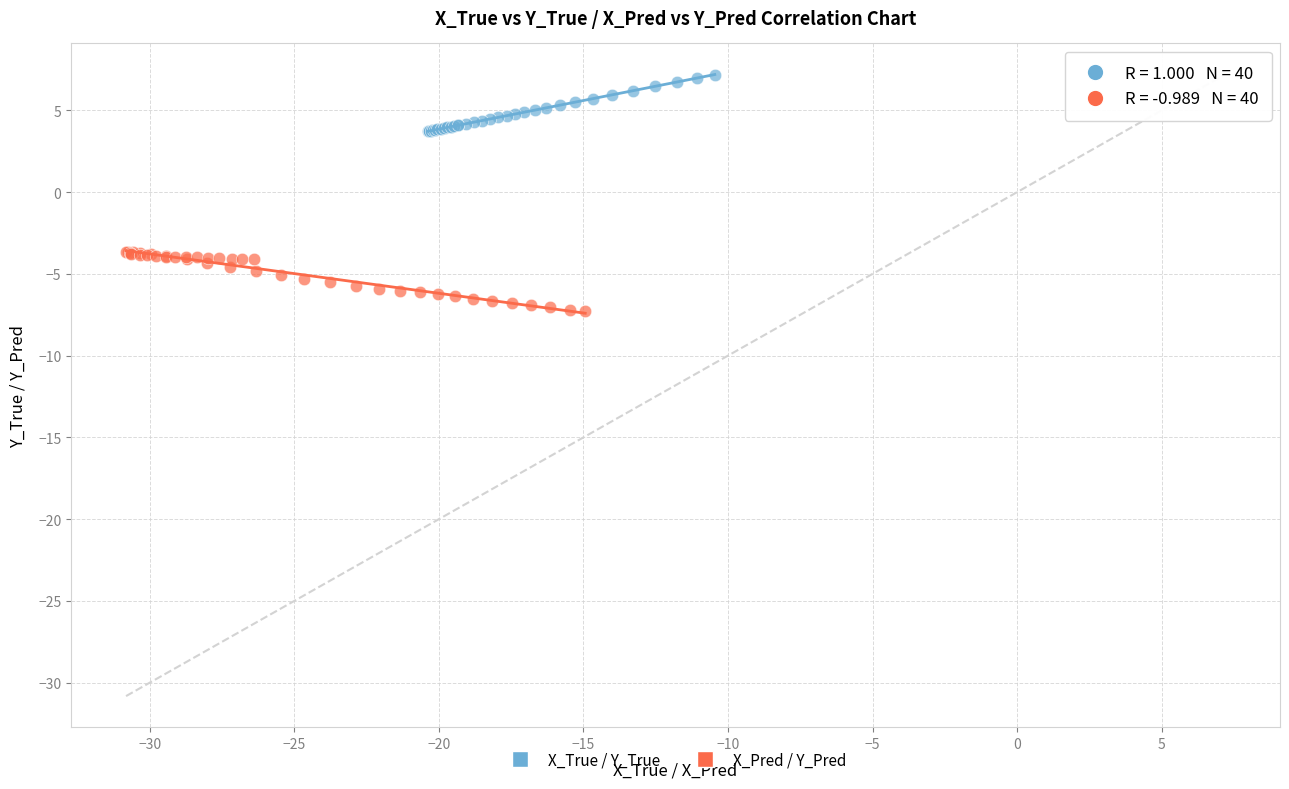

What are all the series names shown in the legend?

X_True / Y_True, X_Pred / Y_Pred